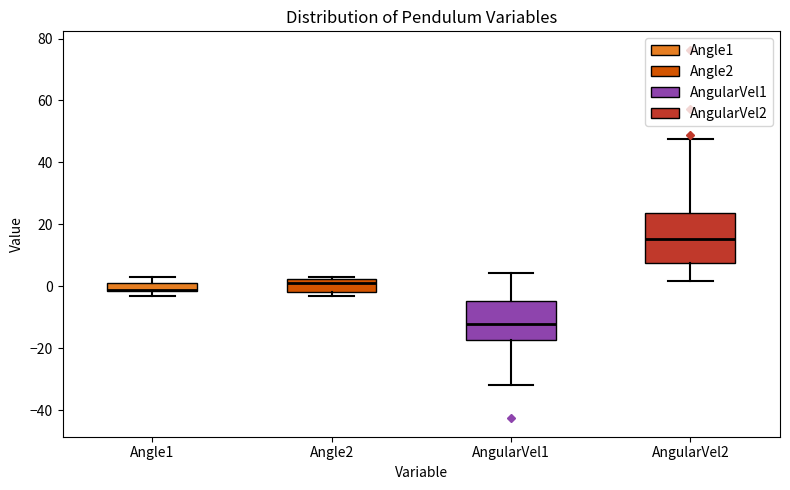

Comparing the boxes themselves (not the whiskers), which one is the tallest?

AngularVel2